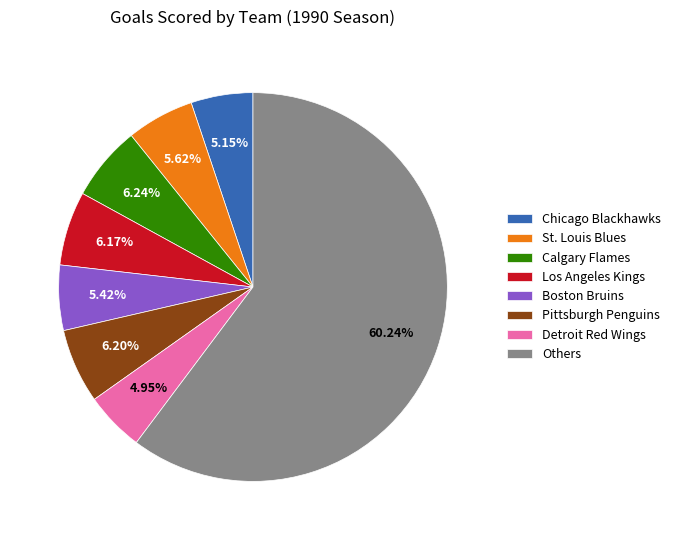

How many slices are in this pie chart?

8